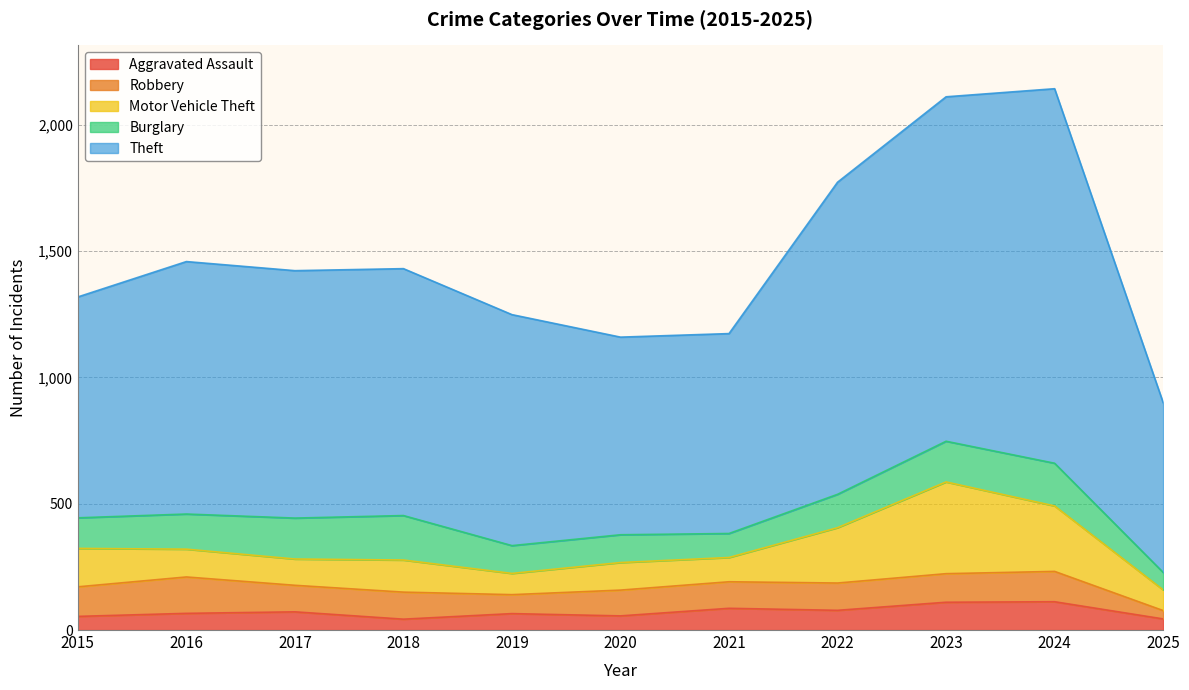

How many lines are shown in the chart?

5